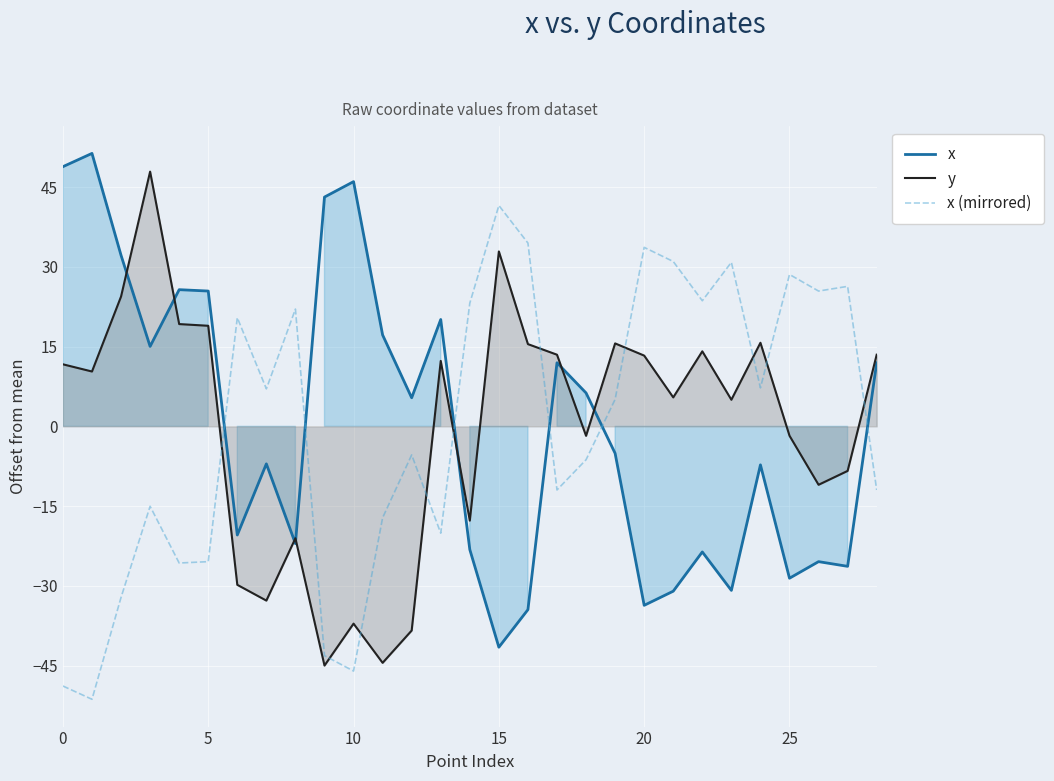

How many values in x are above zero?

14